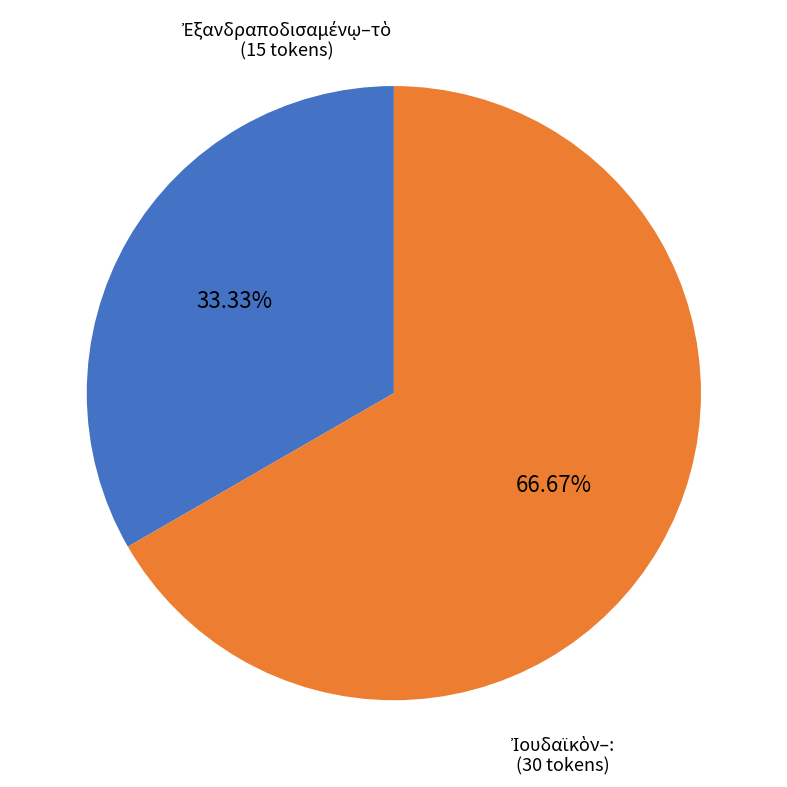

Is there any slice that represents more than half of the pie?

Yes